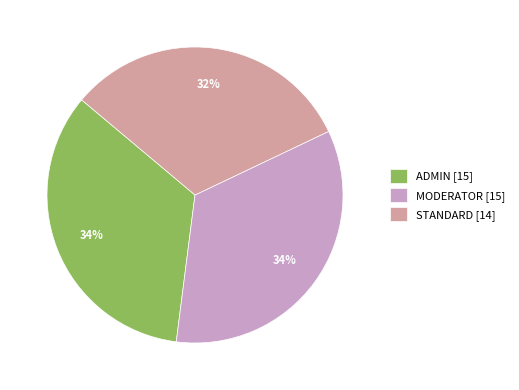

Is the sum of MODERATOR [15] and ADMIN [15] greater than half?

Yes